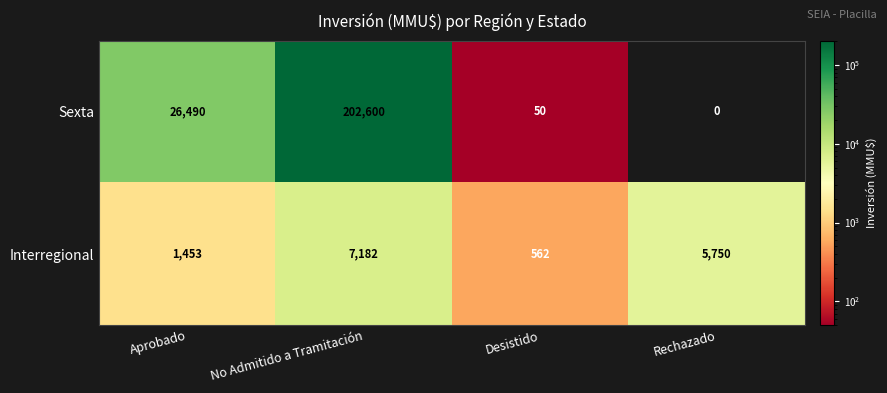

At which category is the sum across all series the highest?

No Admitido a Tramitación